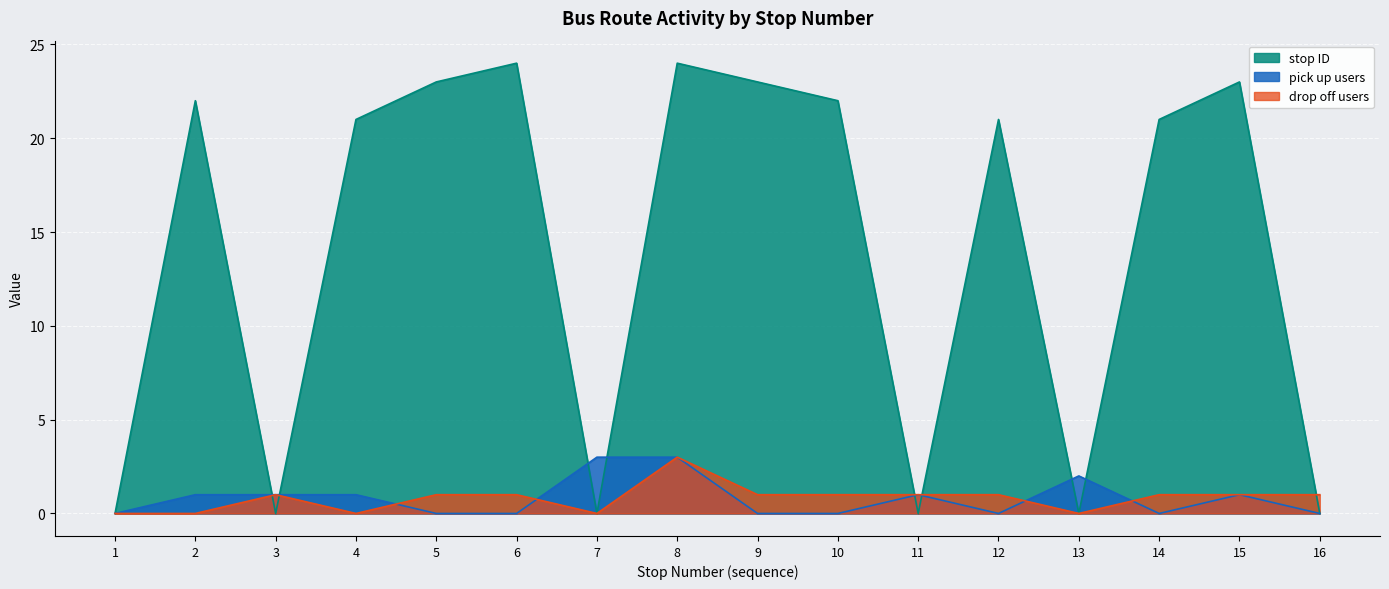

At which label does pick up users reach its peak?

7